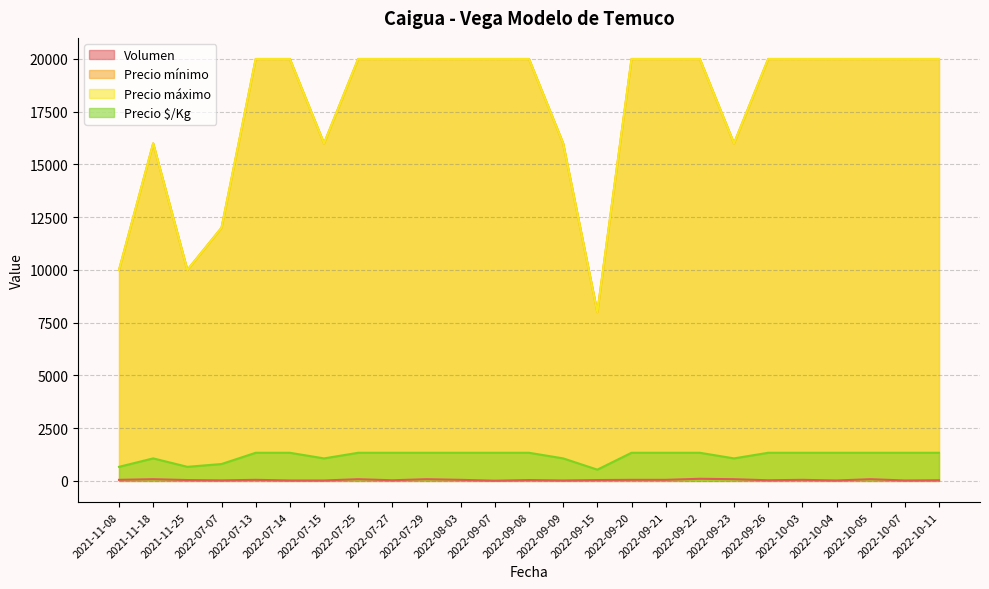

Where is Volumen nearest to the value 55?

2021-11-08